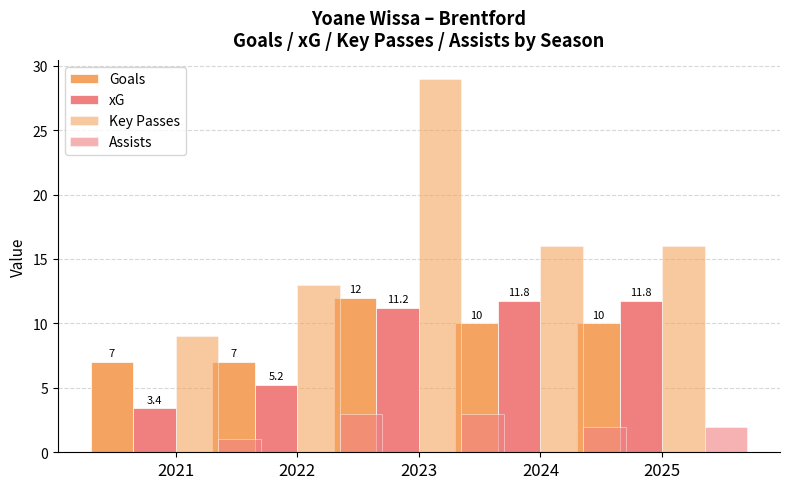

What is the value of the Key Passes bar at the 5th from the left?

16.0